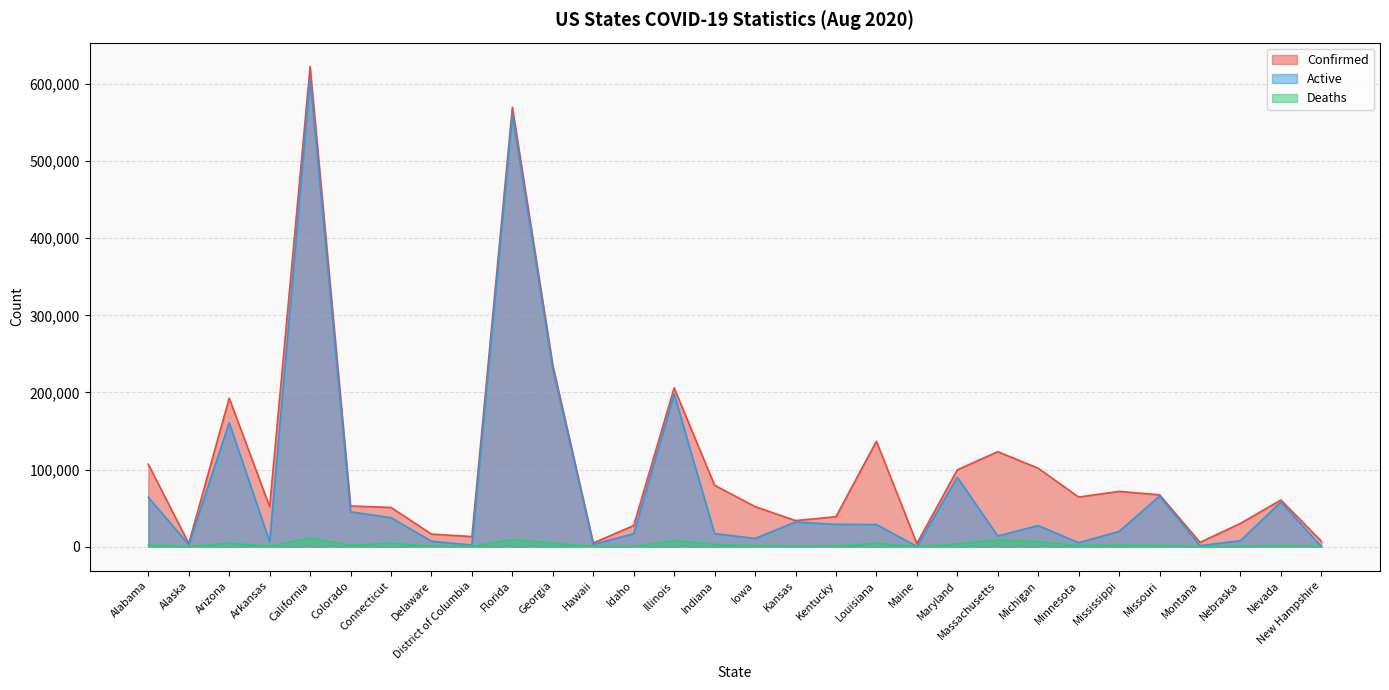

At which label is Deaths closest to 5623?

Georgia